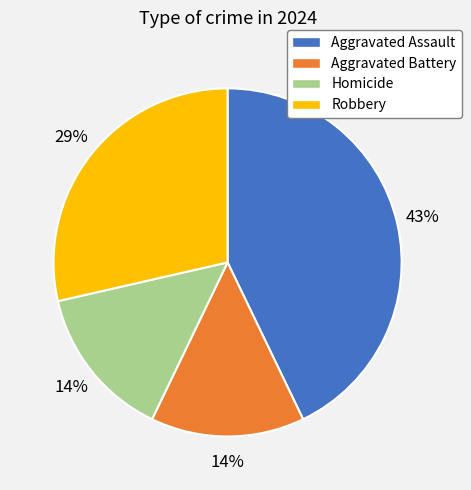

Is Homicide the majority of the pie?

No